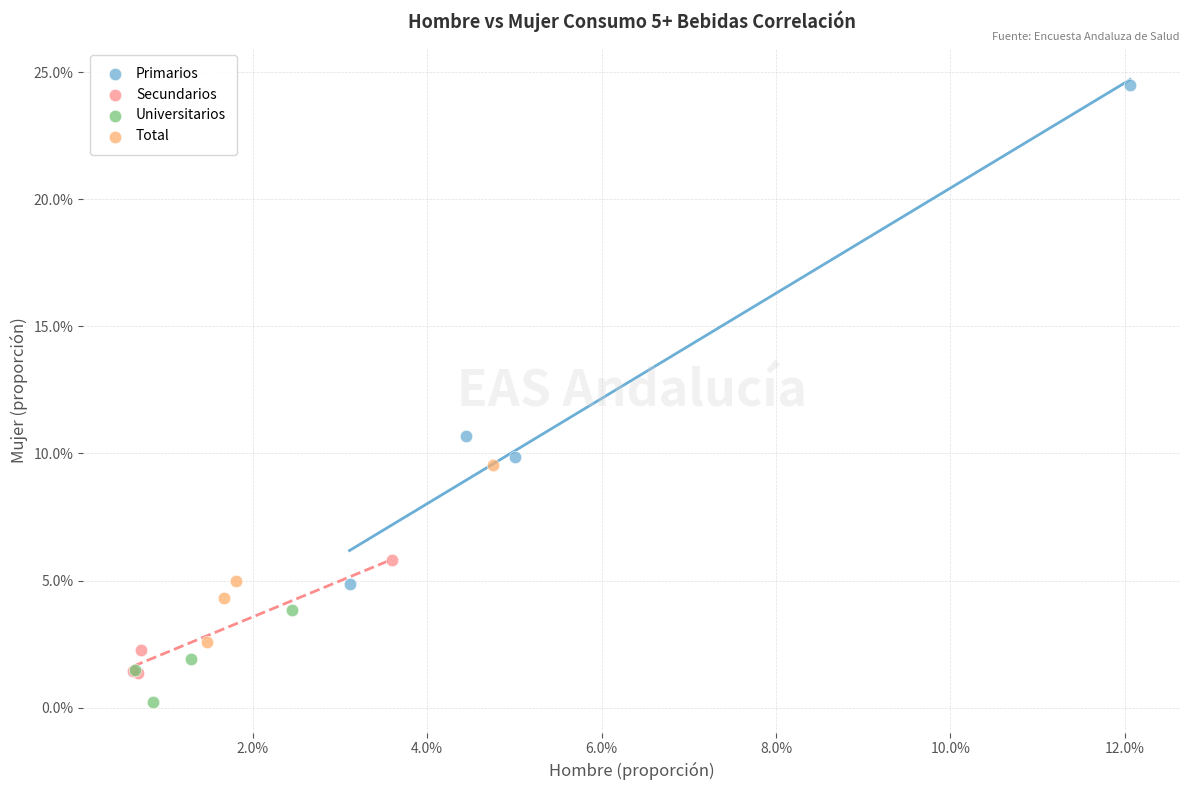

Which series has the largest Y range (max minus min)?

Primarios